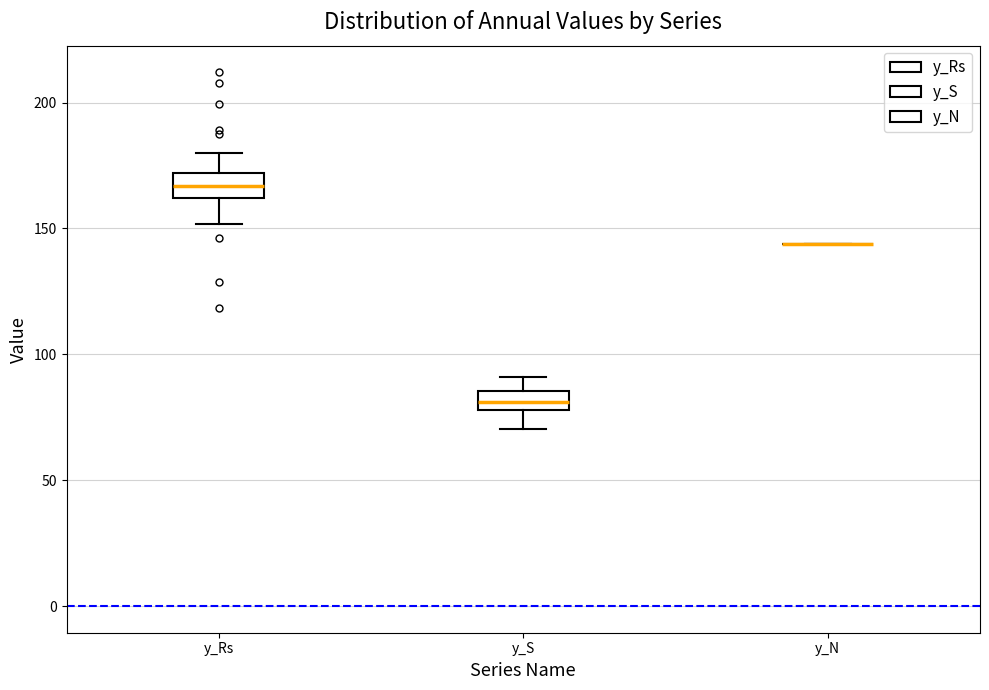

Where does the upper whisker of the box for y_Rs end on the y-axis? The values are not printed on the chart, so give them approximately, as read against the axis.

180